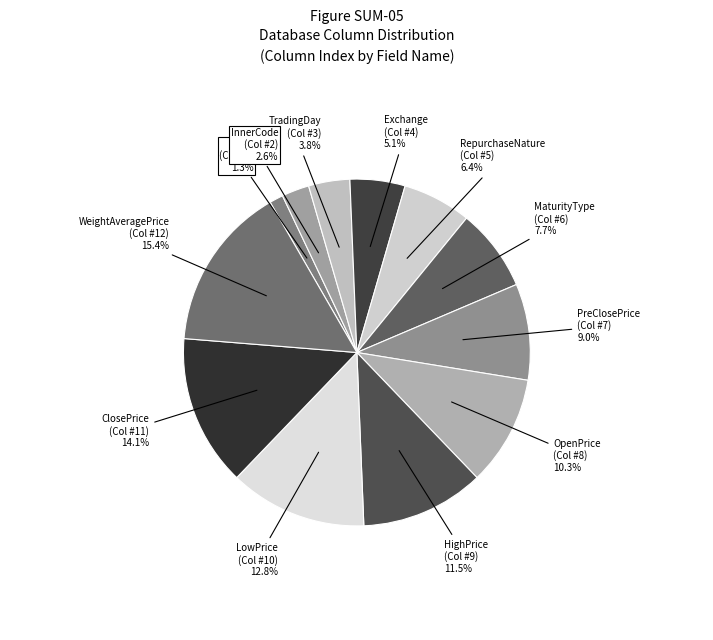

What is the smallest slice in the pie chart?

ID